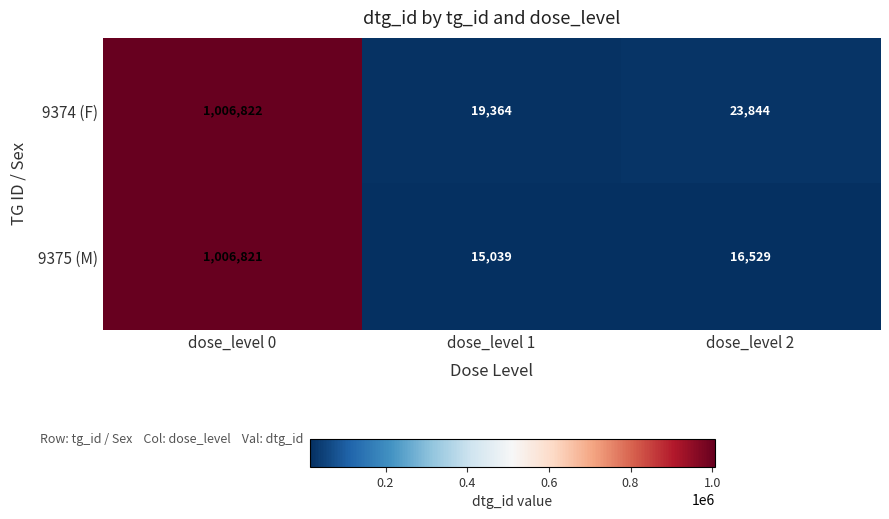

How many distinct data groups are displayed?

2